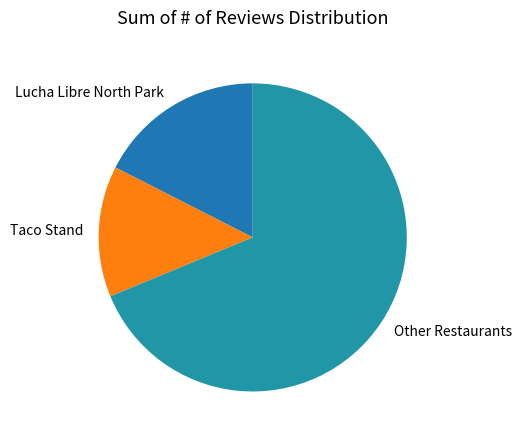

Which slice is the largest?

Other Restaurants